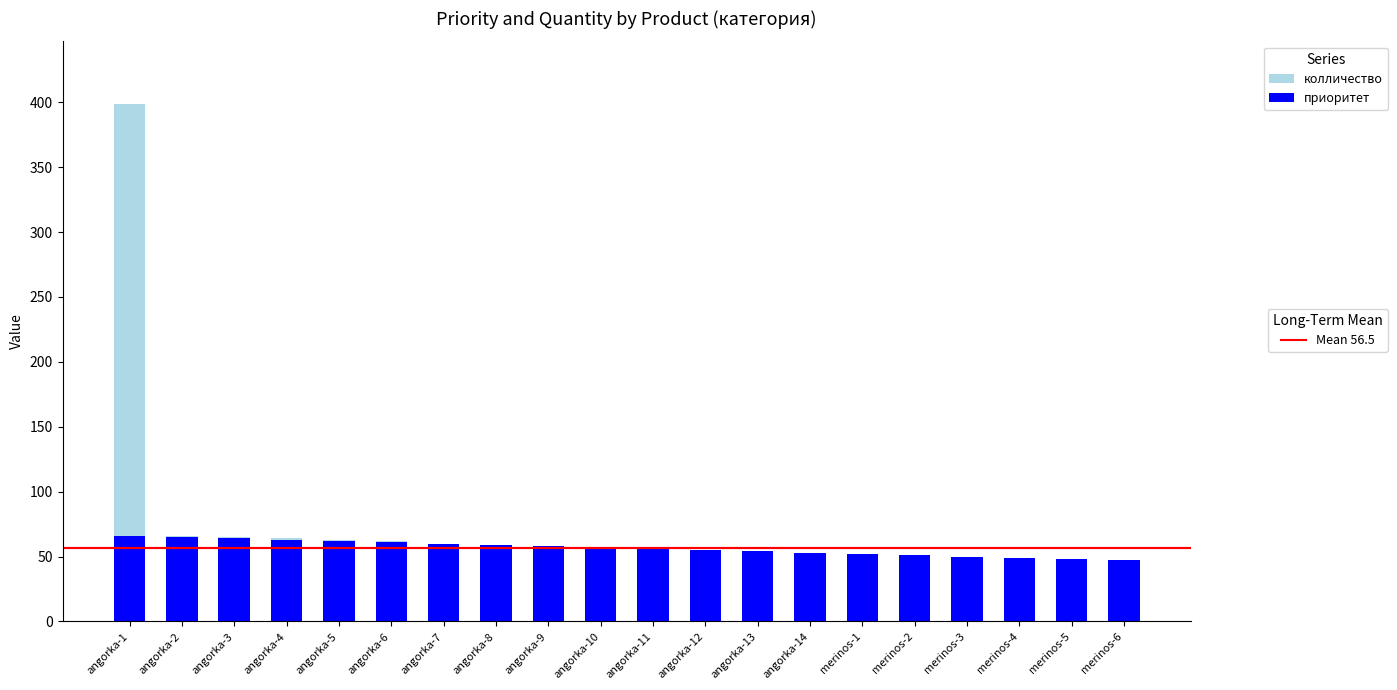

At which category is the sum across all series the highest?

angorka-1